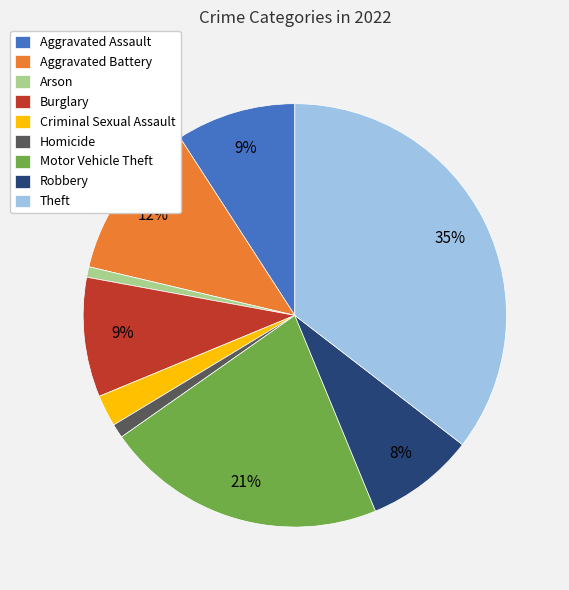

Is the sum of Aggravated Assault and Robbery greater than half?

No